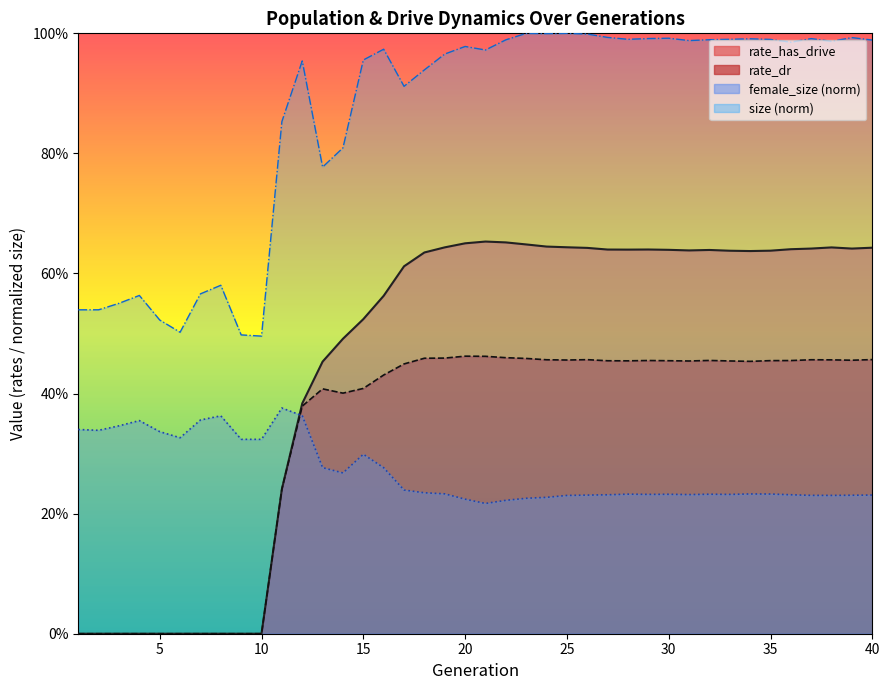

Which has a higher value, 36 or 17?

36